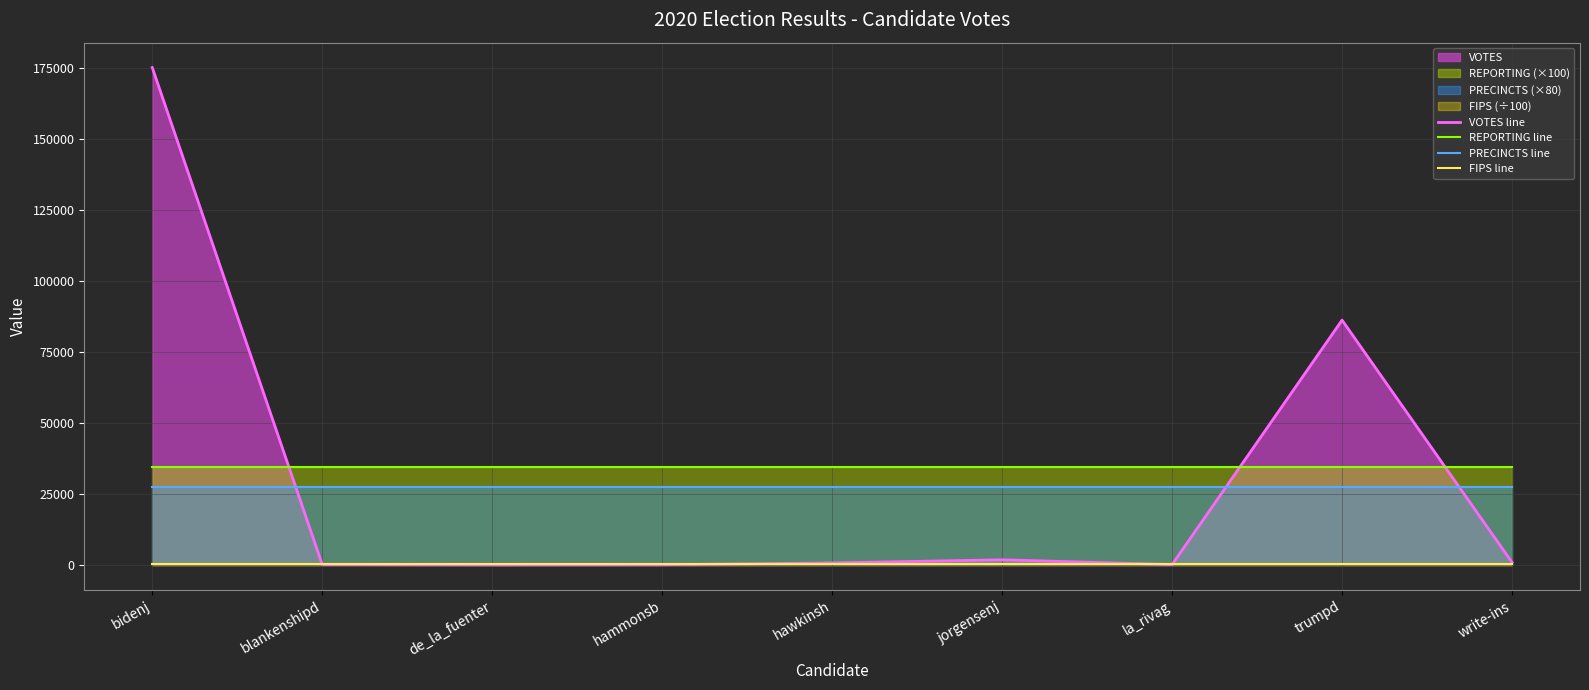

Rank the categories by FIPS line value from highest to lowest.

bidenj, blankenshipd, de_la_fuenter, hammonsb, hawkinsh, jorgensenj, la_rivag, trumpd, write-ins